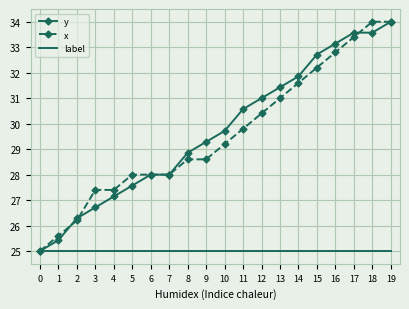

What is the maximum value for y?

34.0